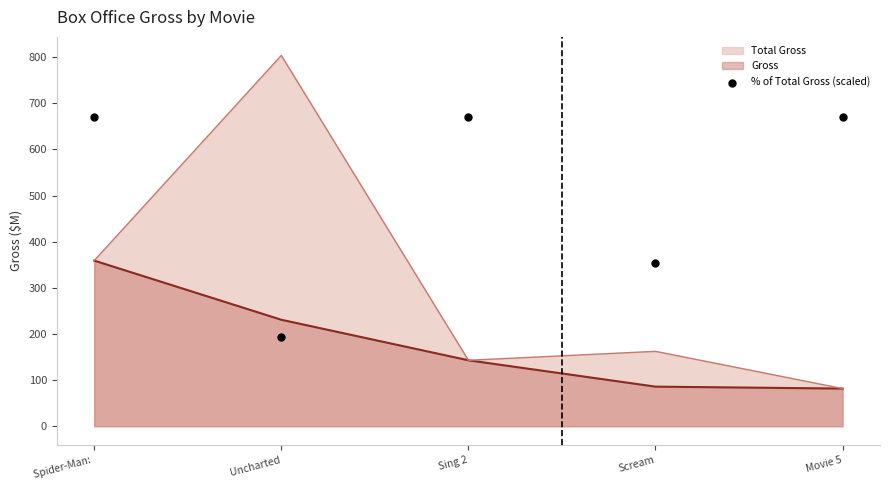

Which category has the highest value in the Gross series?

Spider-Man: 